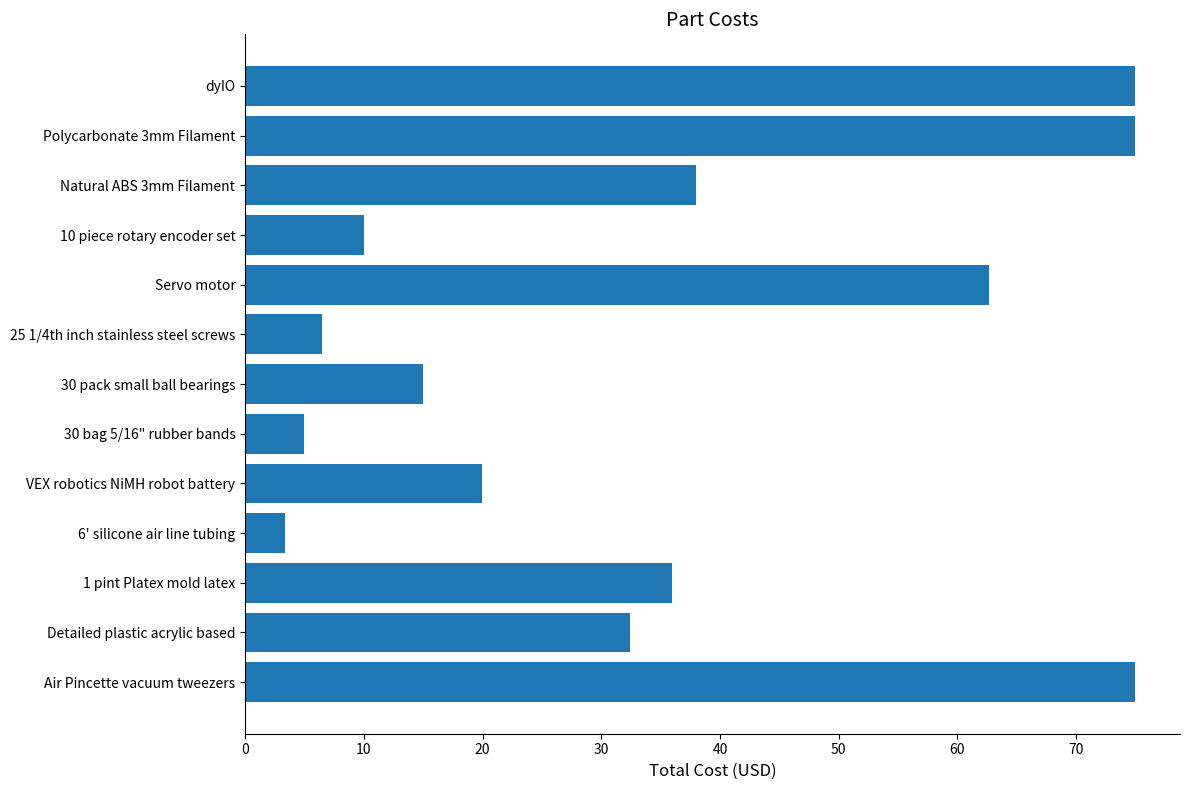

True or false: the data shows 33.4 at Servo motor.

False